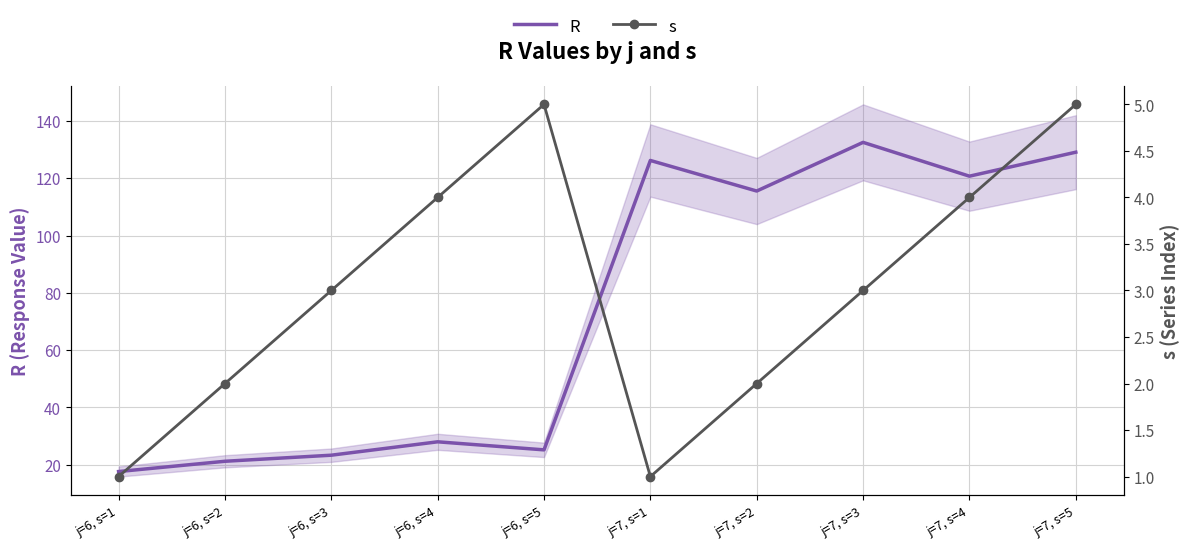

Reading left to right, what are all the values shown in this chart?

R: 17.6	21.2	23.3	28.0	25.2	126.2	115.6	132.6	120.8	129.1
s: 1.0	2.0	3.0	4.0	5.0	1.0	2.0	3.0	4.0	5.0